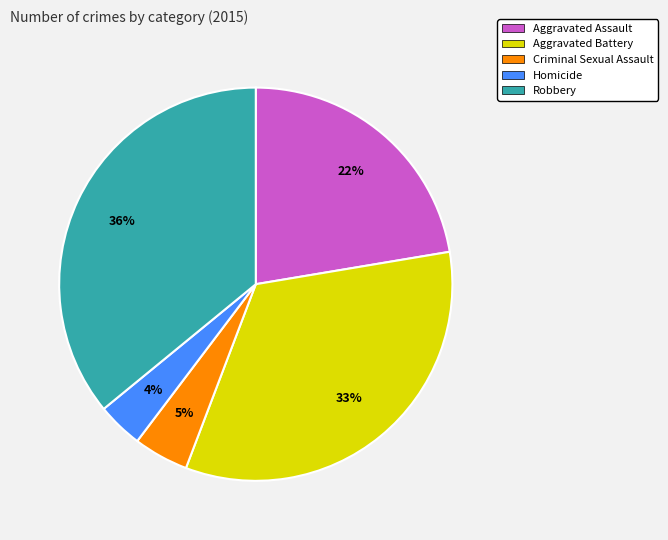

Which category has the biggest portion of the pie?

Robbery